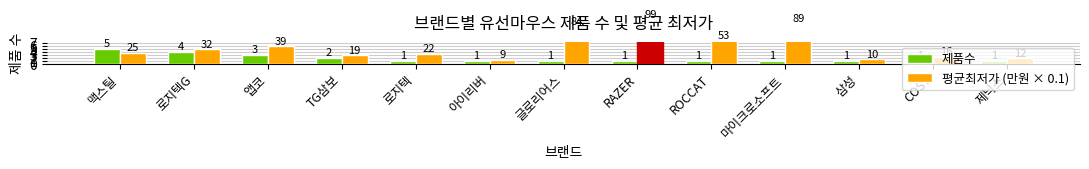

At which category is the sum across all series the highest?

RAZER